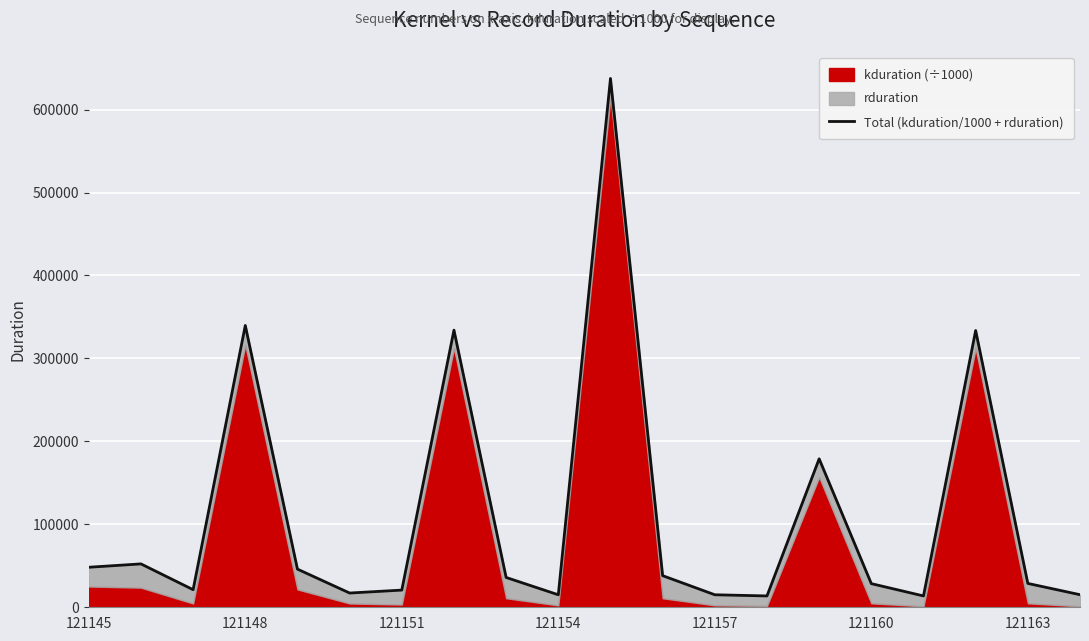

What is the sum of all values?

2233662.1